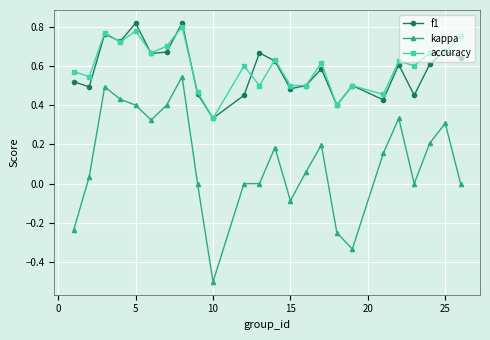

What is the minimum value shown in the chart?

-0.5